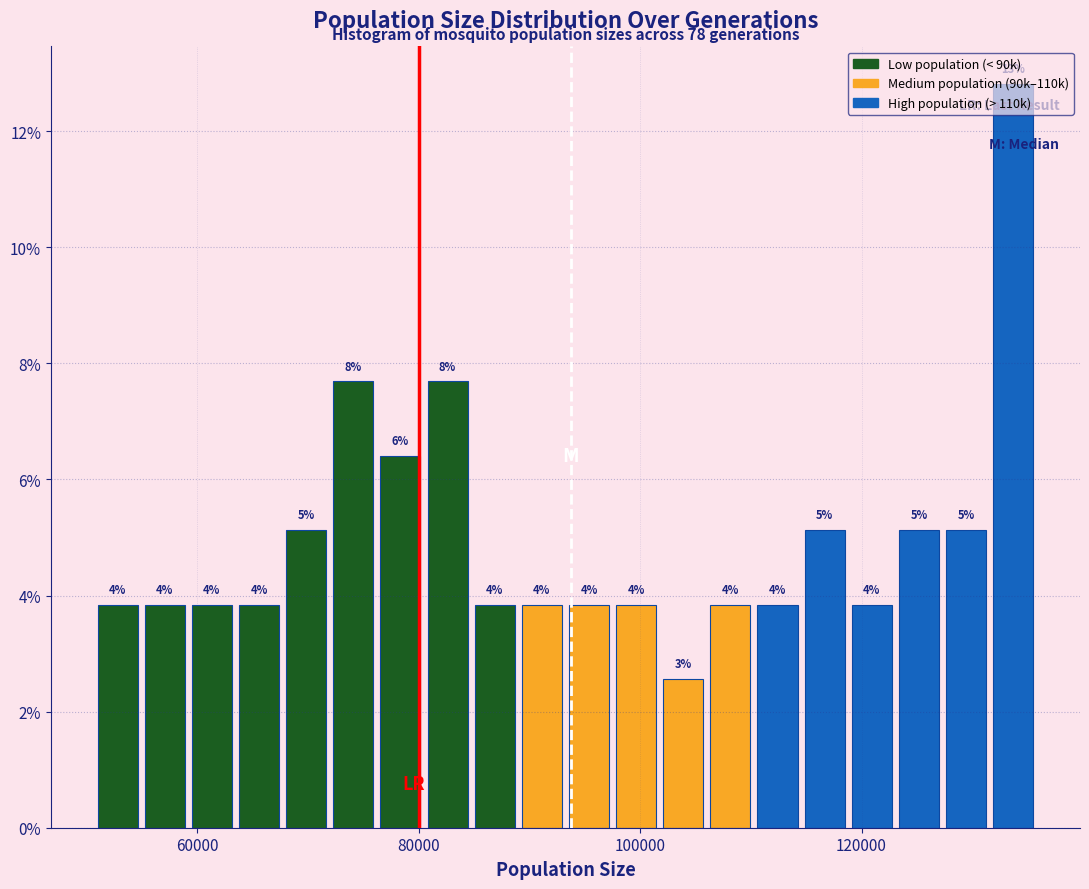

Read against the x-axis, roughly where is the centre of the tallest bar?

134000